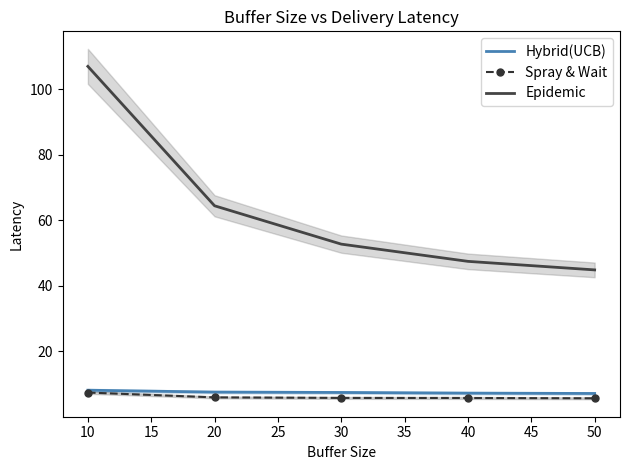

List the labels in order of Epidemic value, smallest first.

50, 40, 30, 20, 10